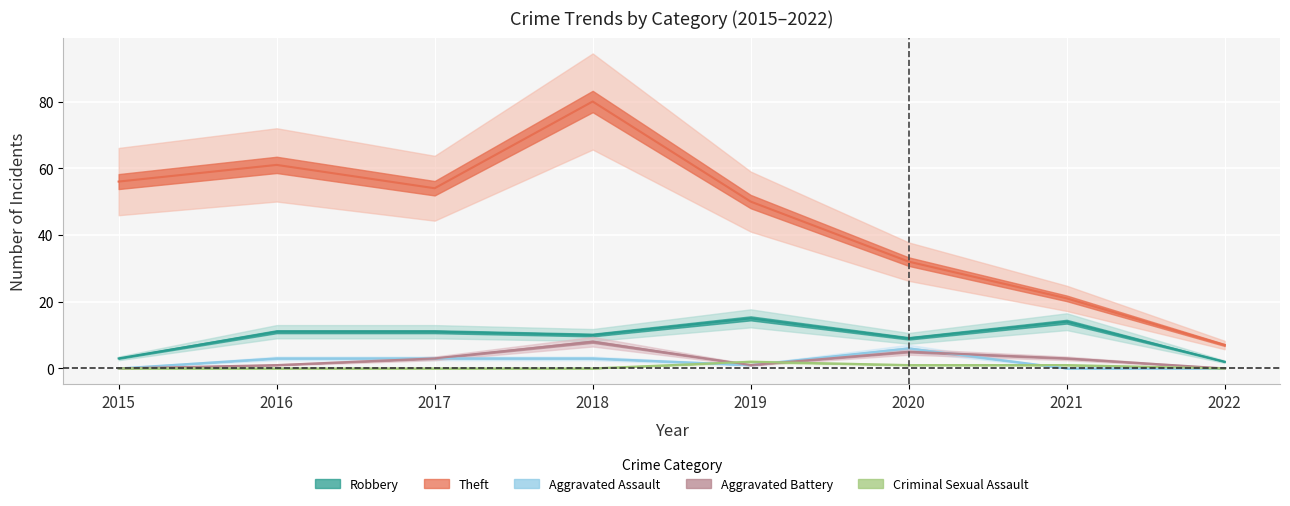

Rank the series by their maximum value, from lowest to highest.

Criminal Sexual Assault, Aggravated Assault, Aggravated Battery, Robbery, Theft